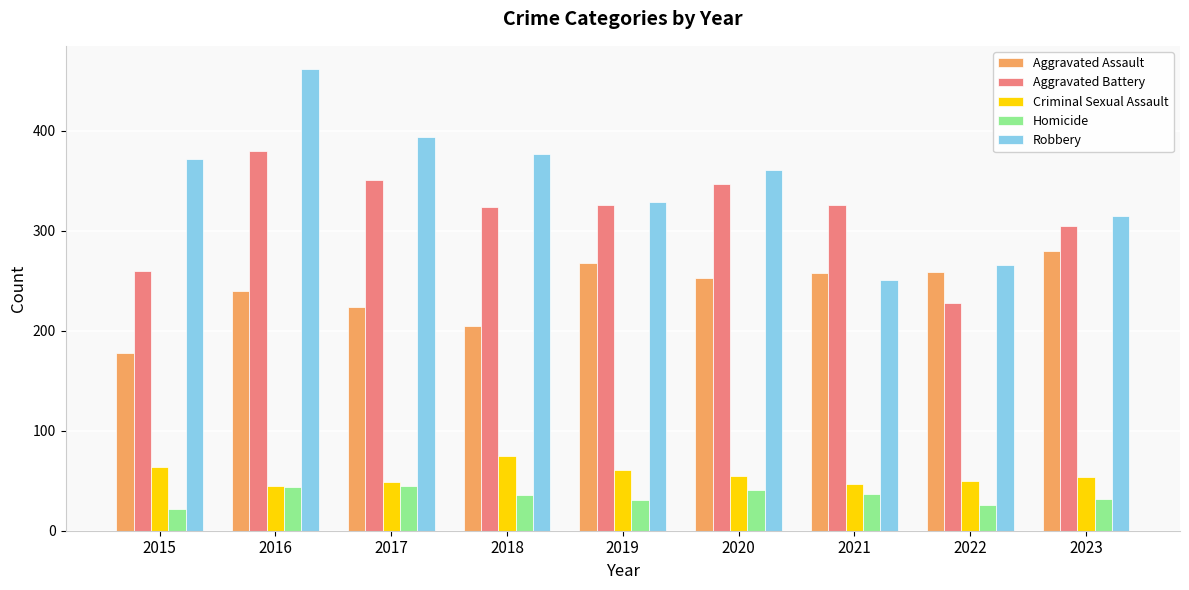

What is the average value of the Homicide series?

35